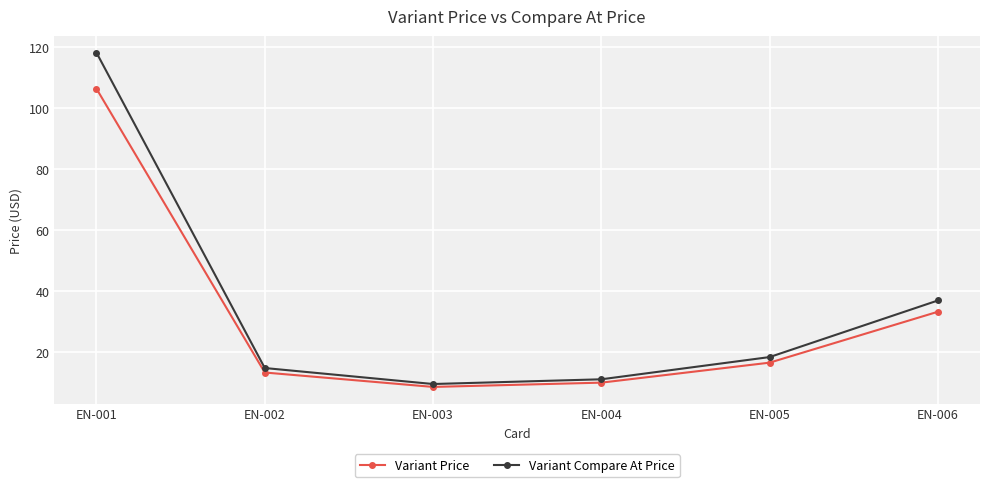

True or false: Variant Compare At Price has a value of 184.3 at EN-001.

False